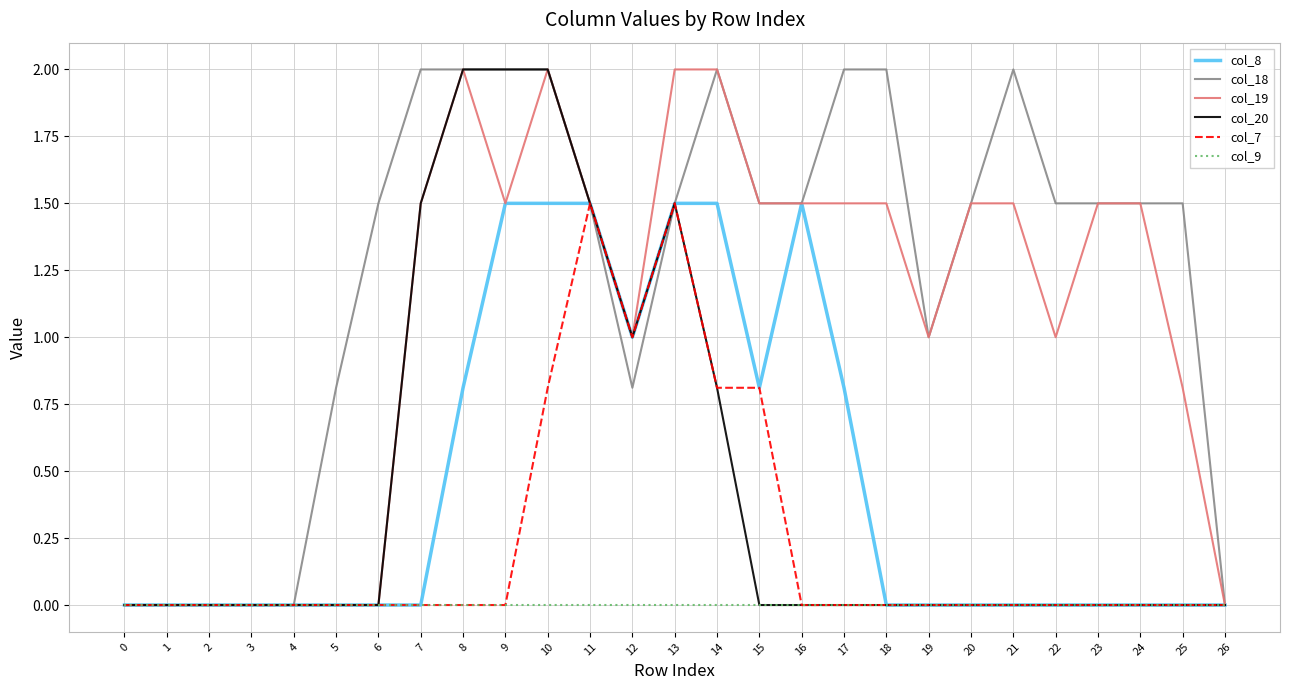

What is the difference between the highest and lowest values at 13?

2.0